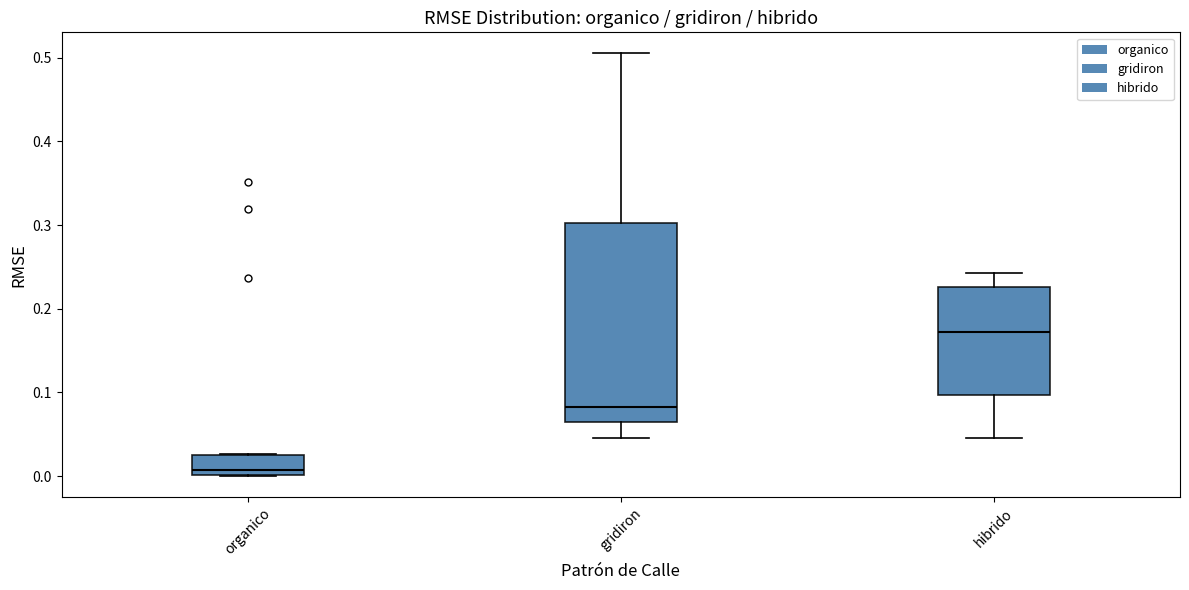

Reading left to right, transcribe this box plot: for each box, give where its median line is, the range the box spans, and where its two whiskers end, as read against the y-axis. The values are not printed on the chart, so give them approximately, as read against the axis.

organico: median 0.01, box 0.00 to 0.02, whiskers 0.00 to 0.03
gridiron: median 0.08, box 0.06 to 0.30, whiskers 0.05 to 0.51
hibrido: median 0.17, box 0.10 to 0.23, whiskers 0.05 to 0.24